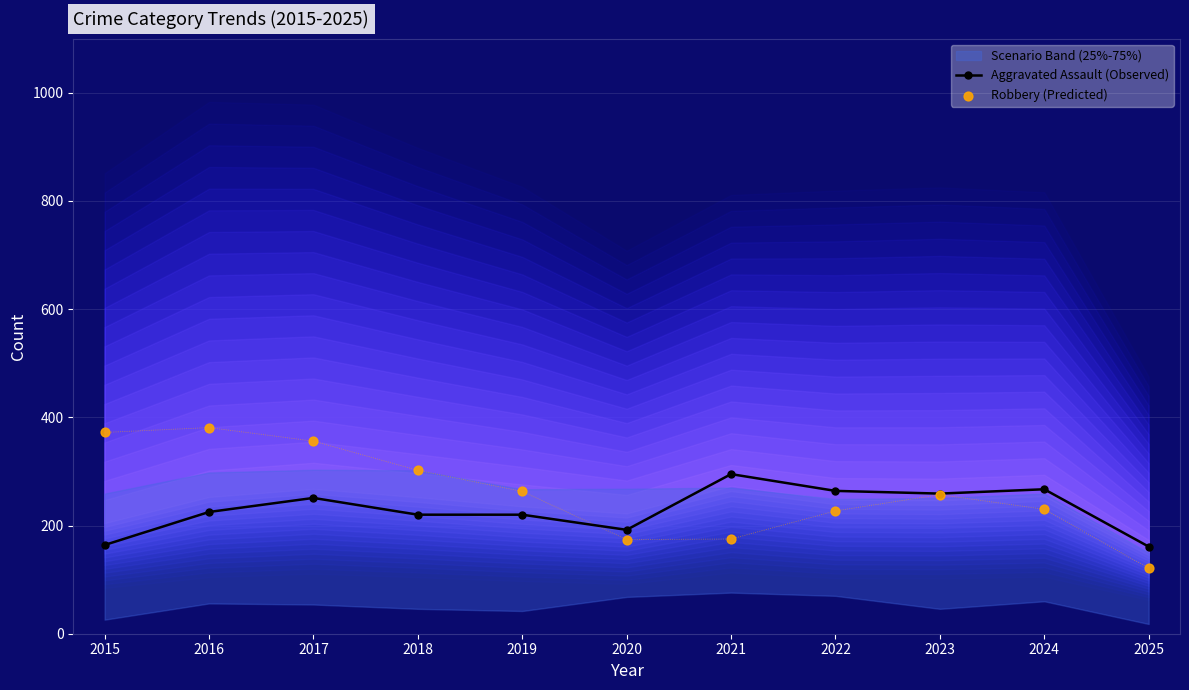

Which series has the largest Y range (max minus min)?

Robbery (Predicted)